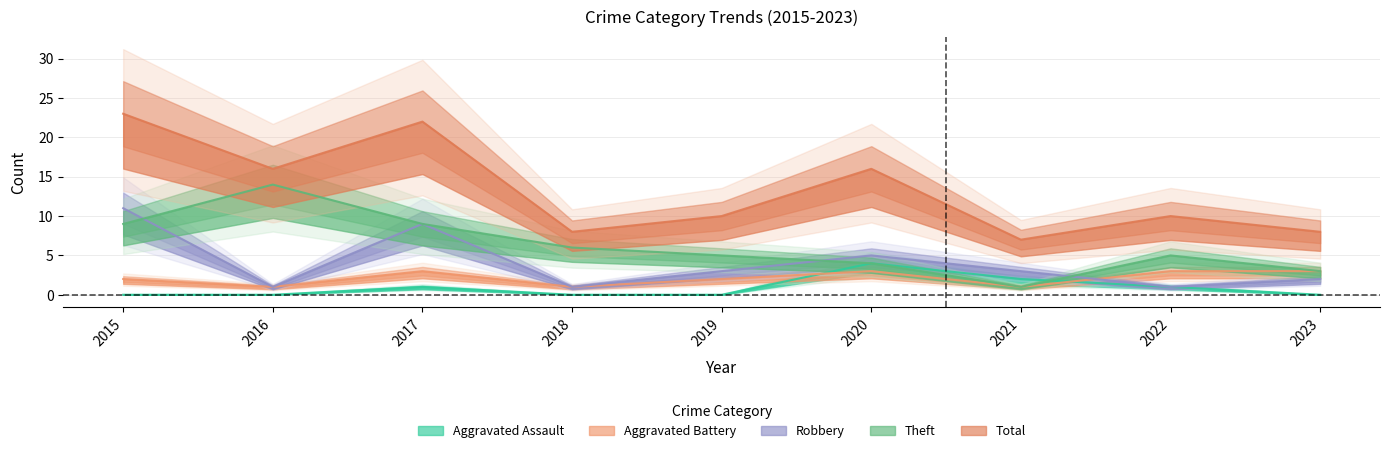

At how many categories does at least one series exceed 2?

9